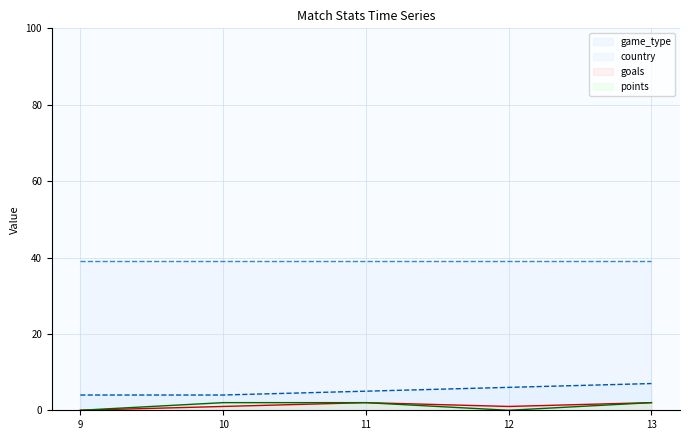

Reading left to right, transcribe all the data shown in this chart.

game_type line: 9=4	10=4	11=5	12=6	13=7
country line: 9=39	10=39	11=39	12=39	13=39
goals line: 9=0	10=1	11=2	12=1	13=2
points line: 9=0	10=2	11=2	12=0	13=2